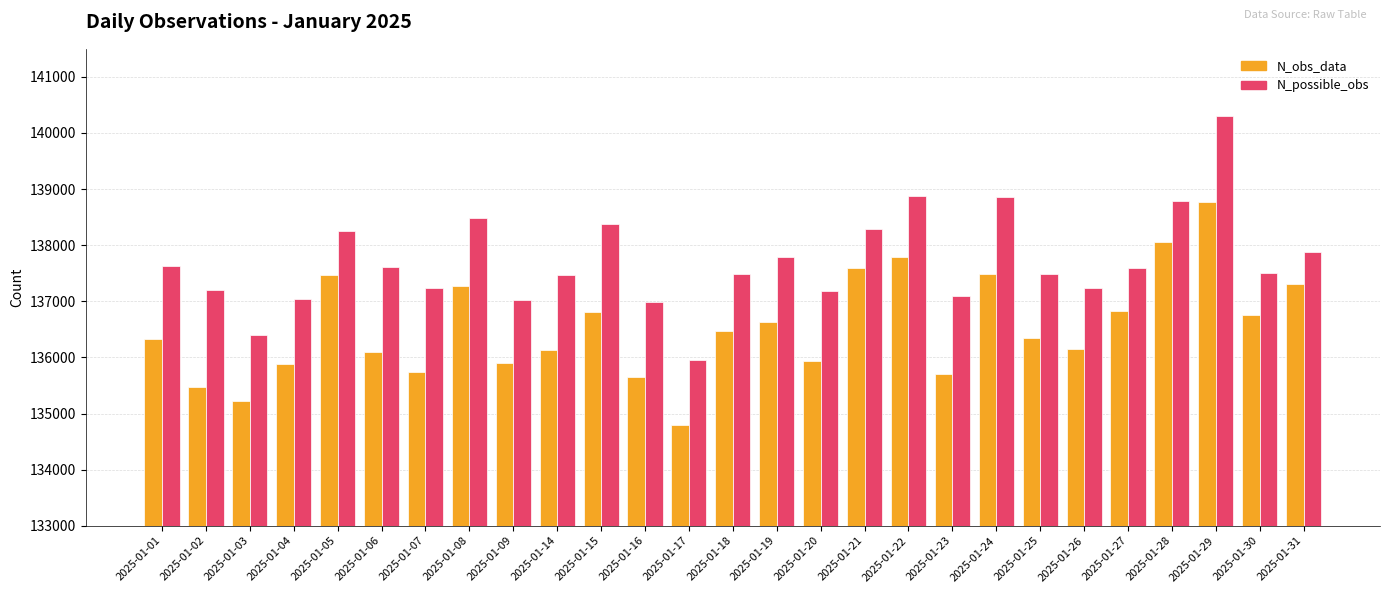

True or false: N_possible_obs has a value of 210536 at 2025-01-18.

False